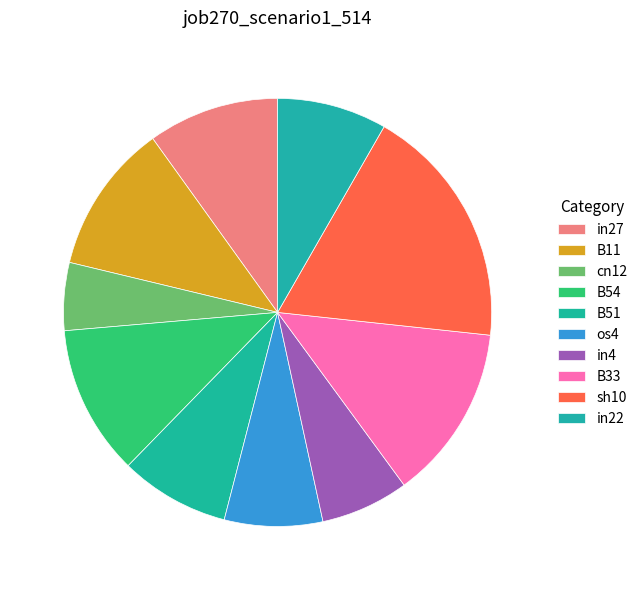

How many segments does this pie chart have?

10